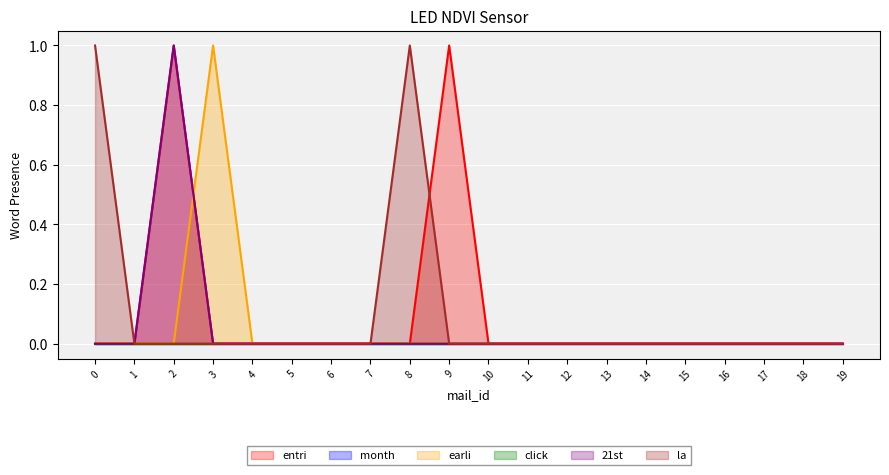

Which series has the largest range (max minus min)?

entri